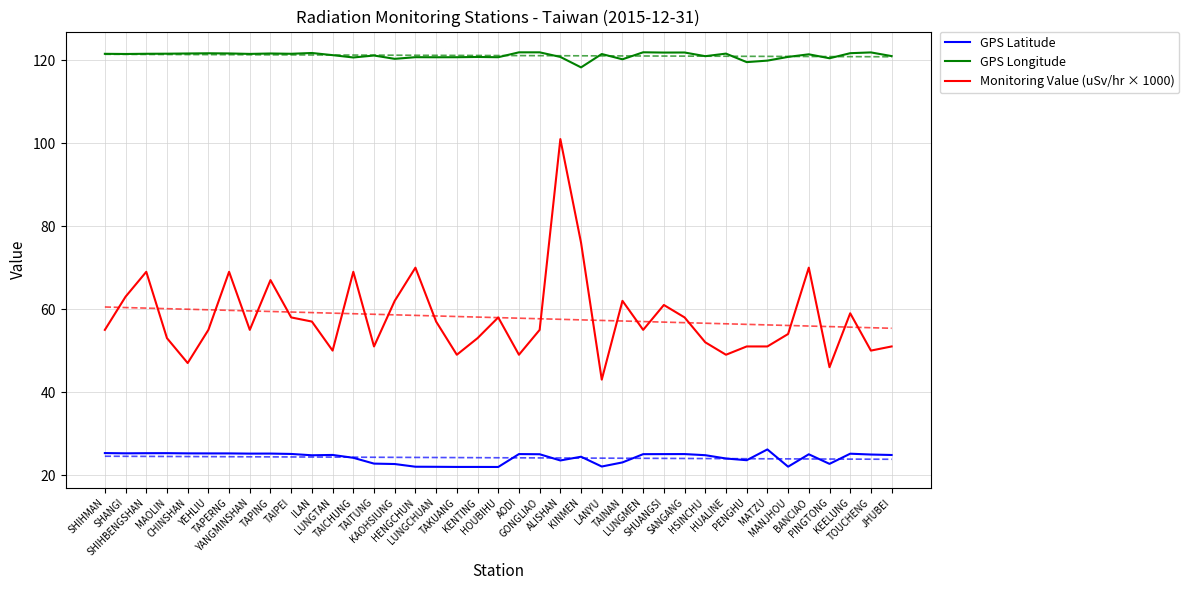

True or false: GPS Latitude and GPS Longitude cross at least once.

False